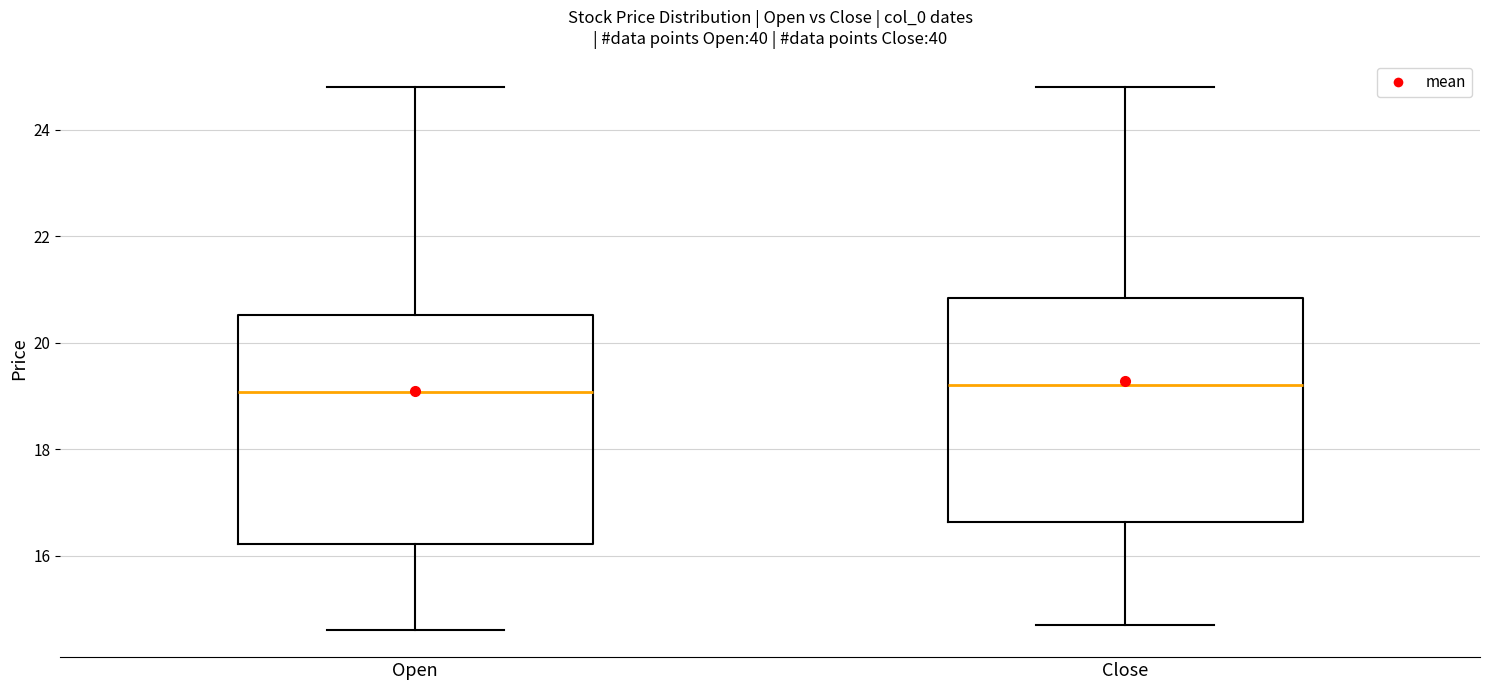

Reading left to right, read every box against the y-axis: the position of its median line, the range the box covers, and the ends of its whiskers. The values are not printed on the chart, so give them approximately, as read against the axis.

Open: median 19.0, box 16.2 to 20.6, whiskers 14.6 to 24.8
Close: median 19.2, box 16.6 to 20.8, whiskers 14.8 to 24.8